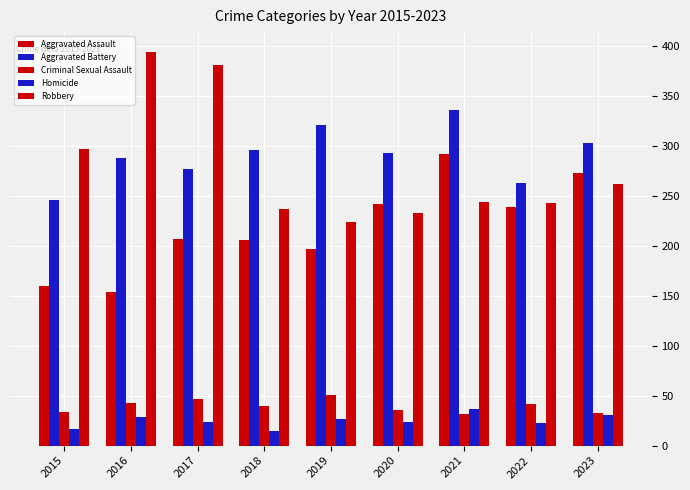

At which category does the chart reach its peak across all series?

2016